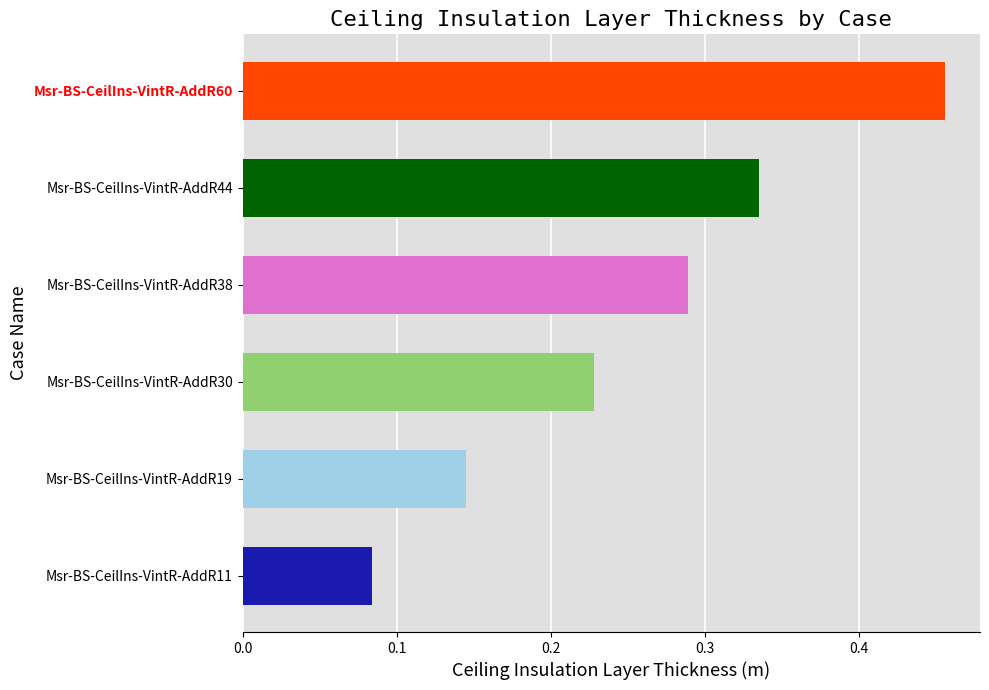

Rank the categories by value from lowest to highest.

Msr-BS-CeilIns-VintR-AddR11, Msr-BS-CeilIns-VintR-AddR19, Msr-BS-CeilIns-VintR-AddR30, Msr-BS-CeilIns-VintR-AddR38, Msr-BS-CeilIns-VintR-AddR44, Msr-BS-CeilIns-VintR-AddR60